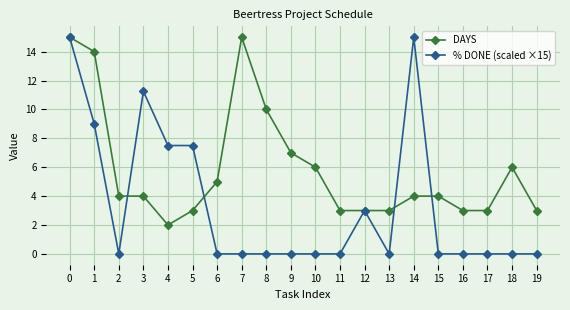

What is the spread (max minus min) of values at 2?

4.0